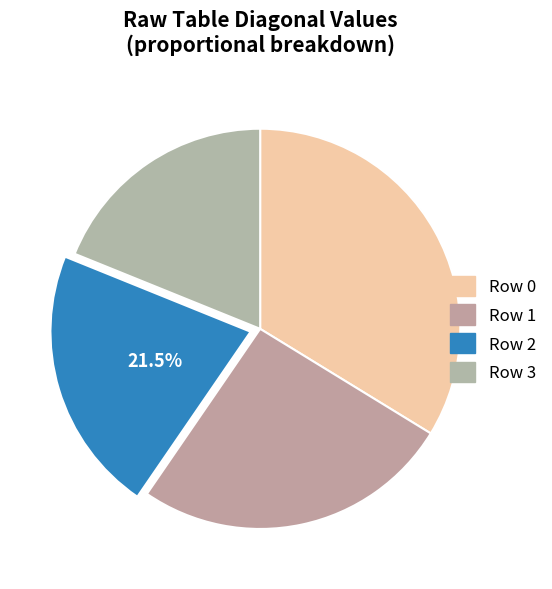

Count the number of slices in the pie.

4